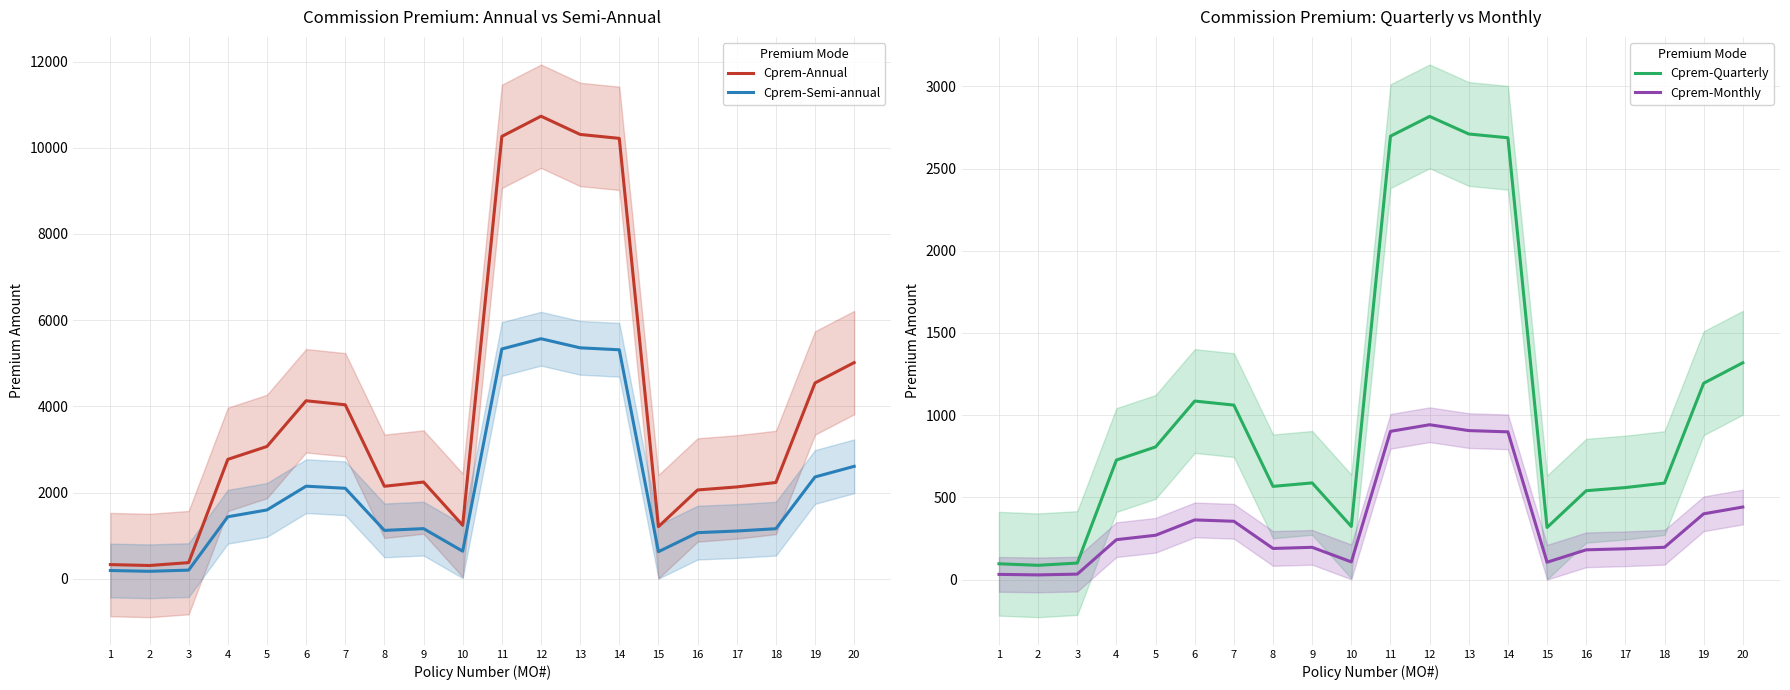

Count the number of data series in this chart.

4